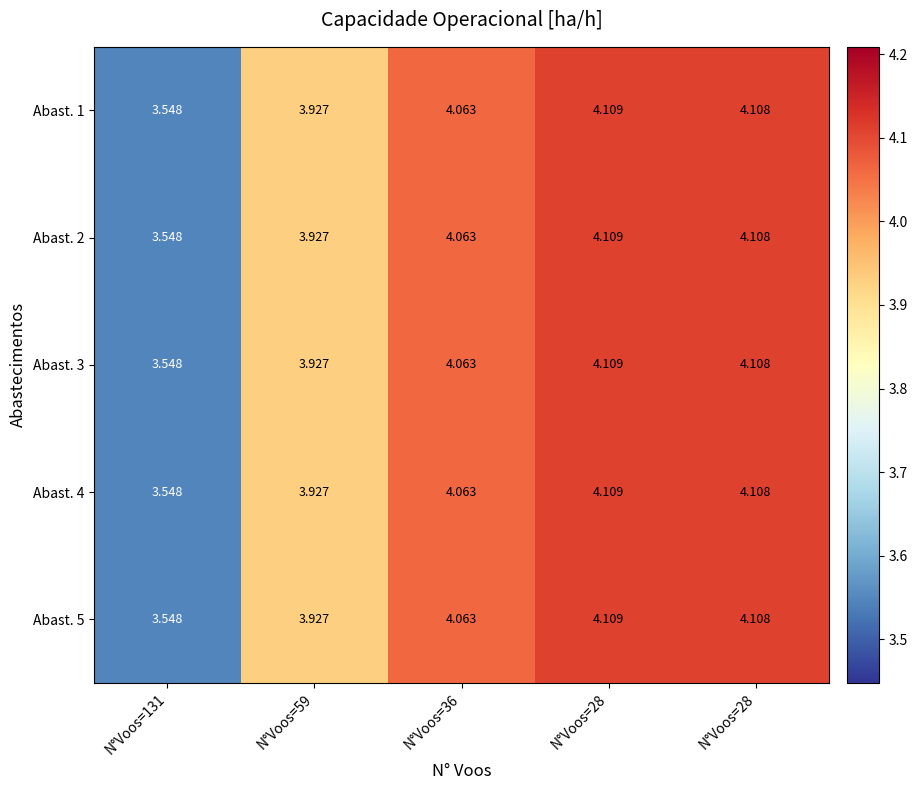

How many distinct data groups are displayed?

5